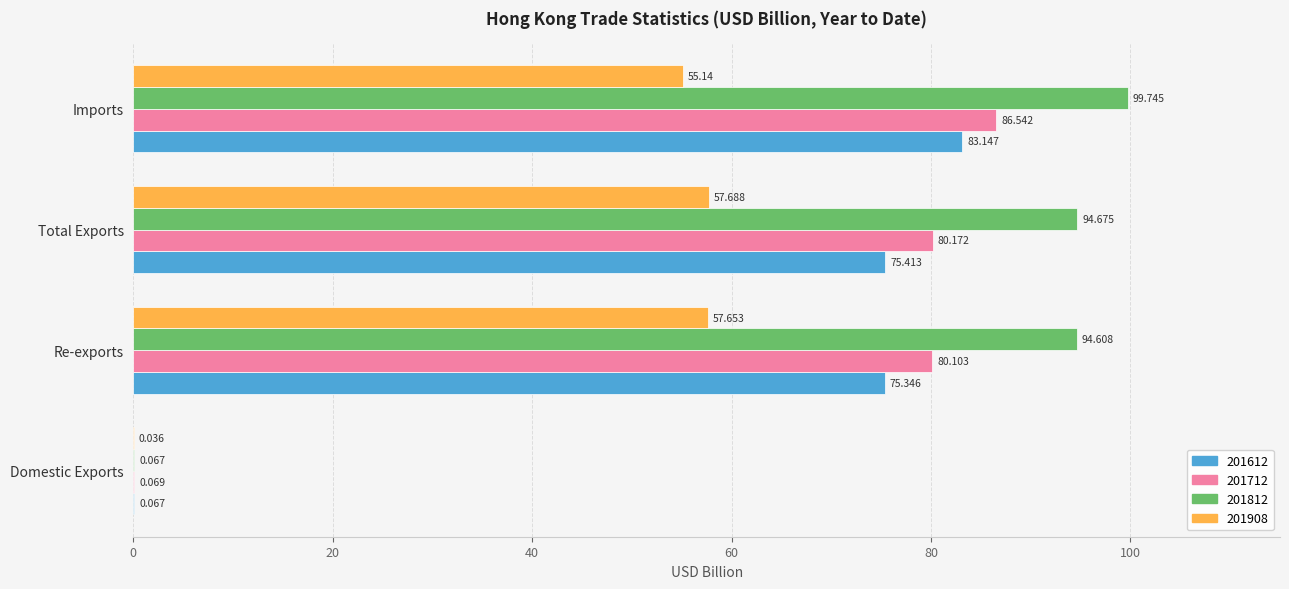

At which label is 201812 closest to 49?

Re-exports